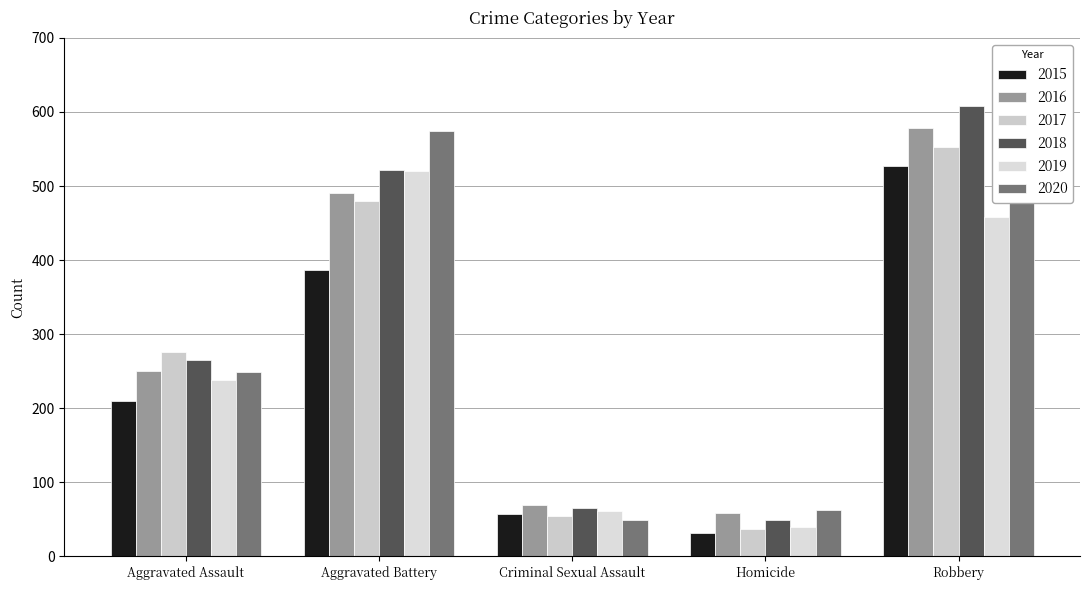

Which has a higher value, Aggravated Battery or Homicide?

Aggravated Battery